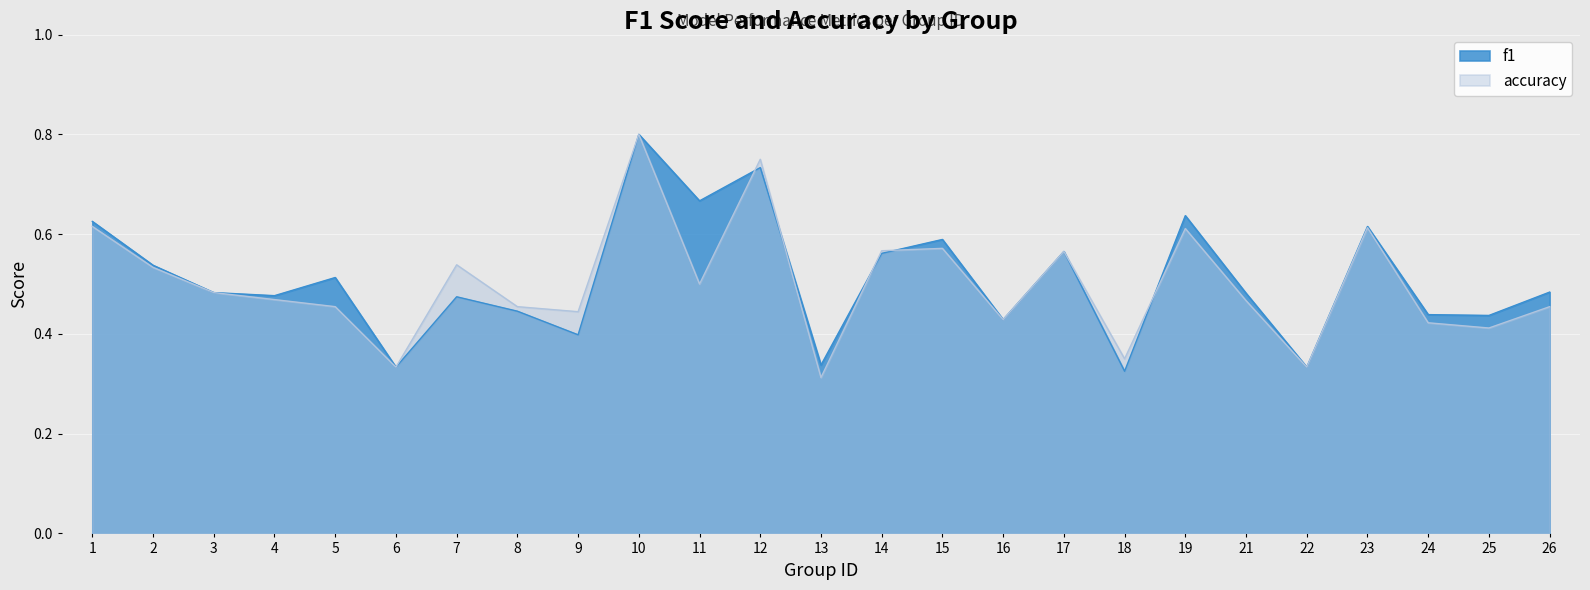

What is the total value across all series at 18?

0.7